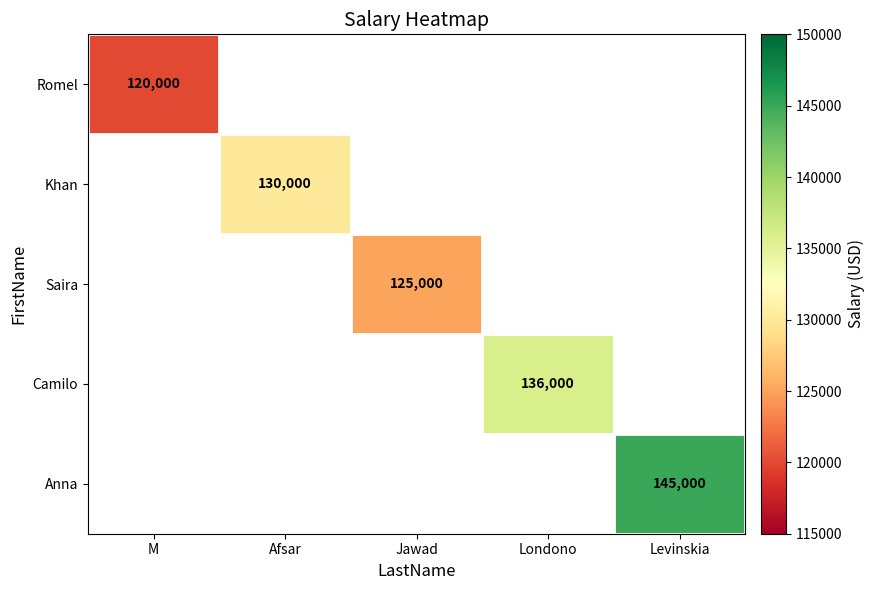

The value of Anna at Levinskia is 221468. True or false?

False